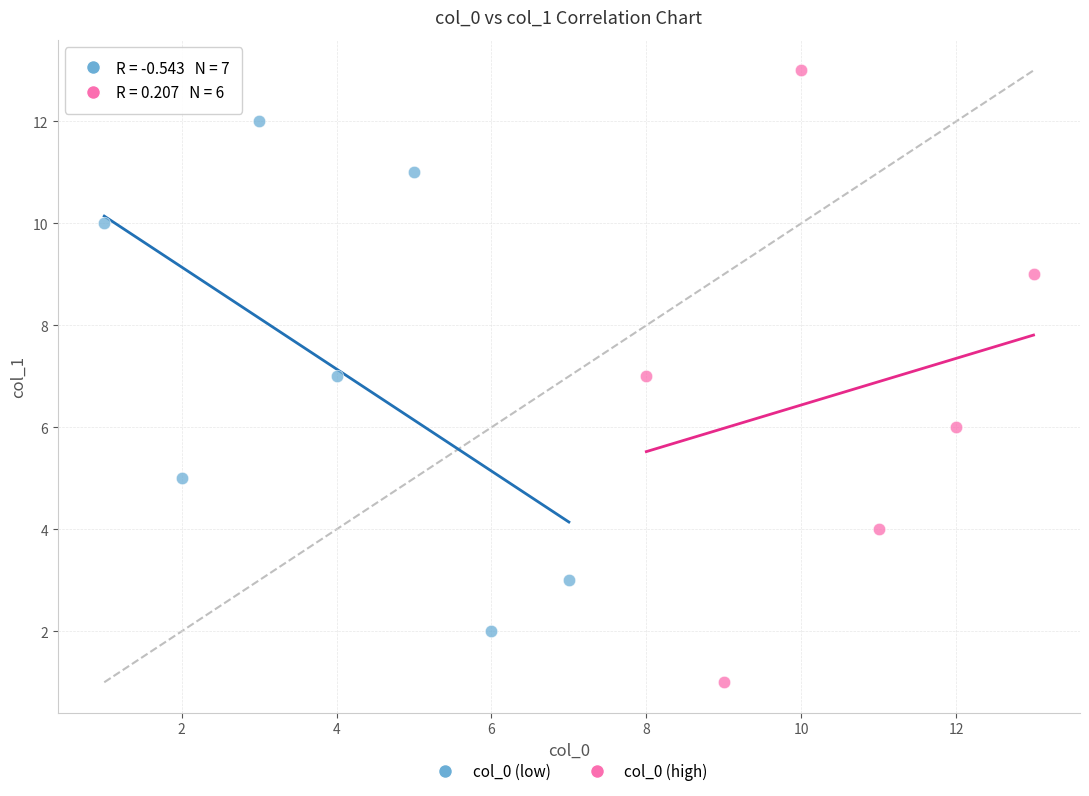

Which series contains the highest Y value?

col_0 (high)